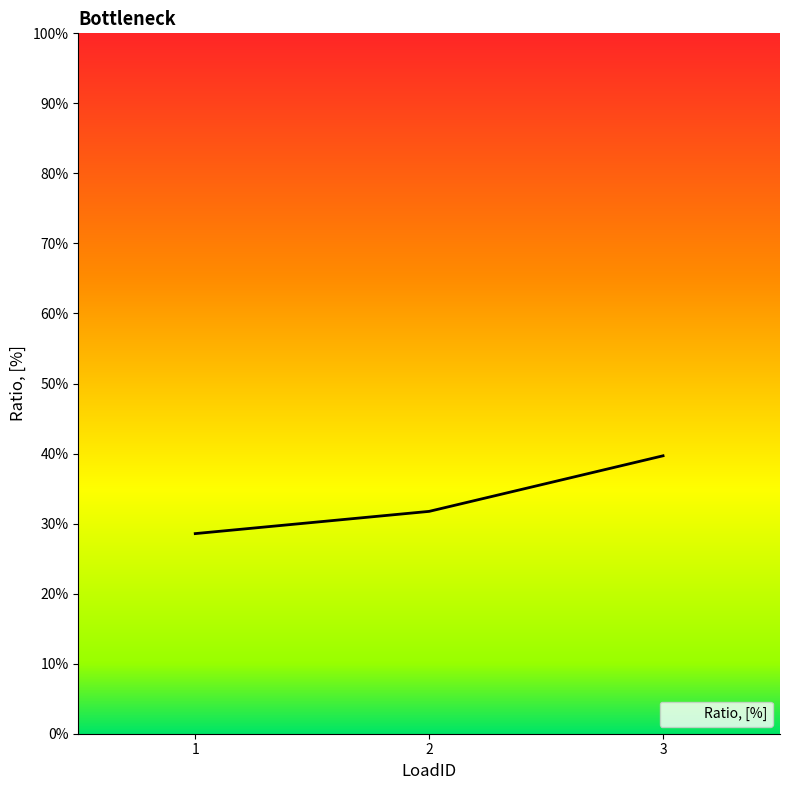

What is the smallest value displayed?

0.3